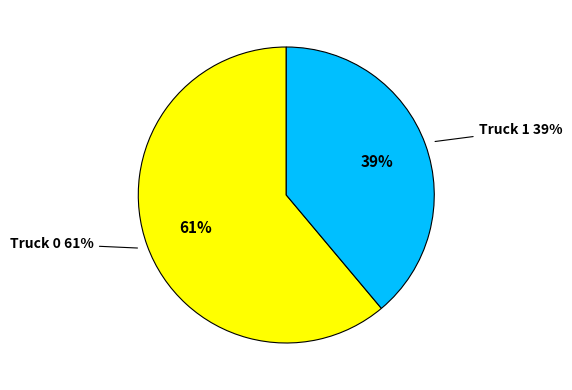

Is it true that Truck 1 is 39% of the pie?

True